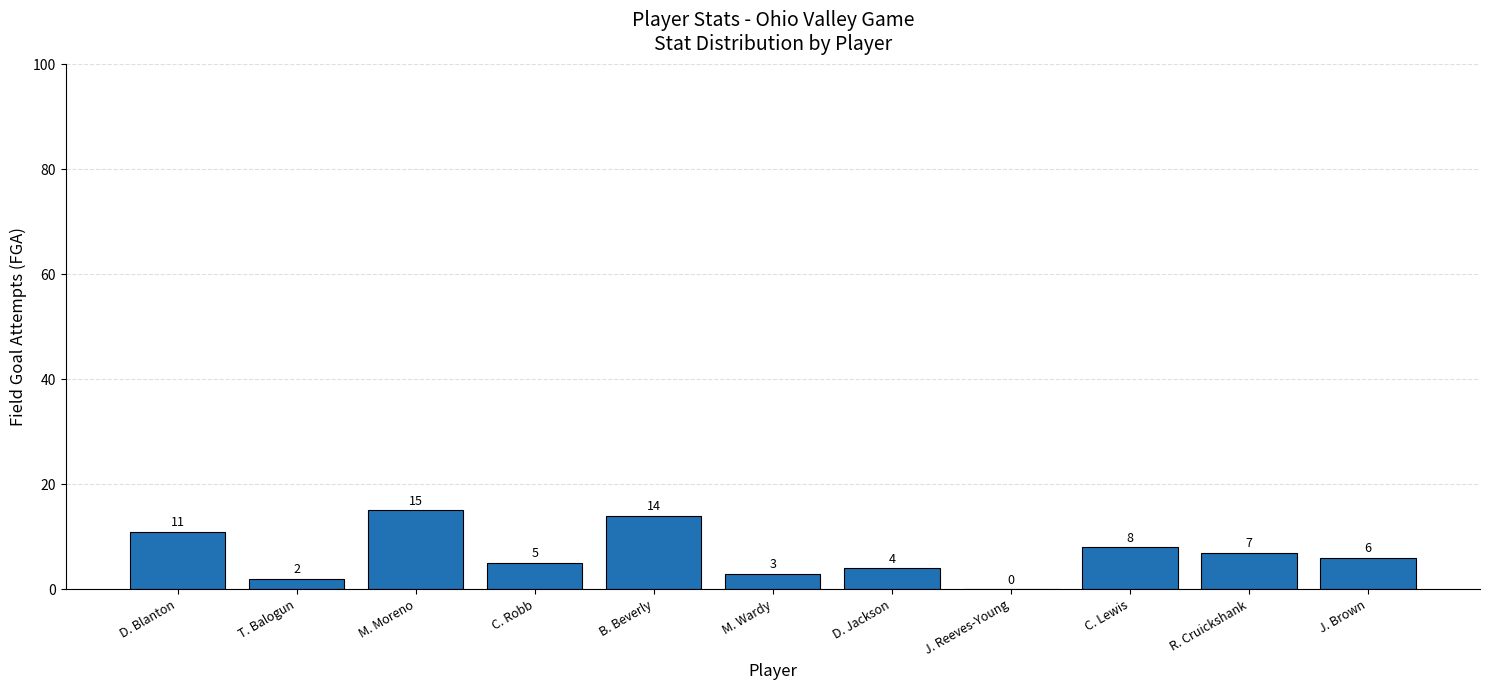

Which label corresponds to the largest value in the chart?

M. Moreno